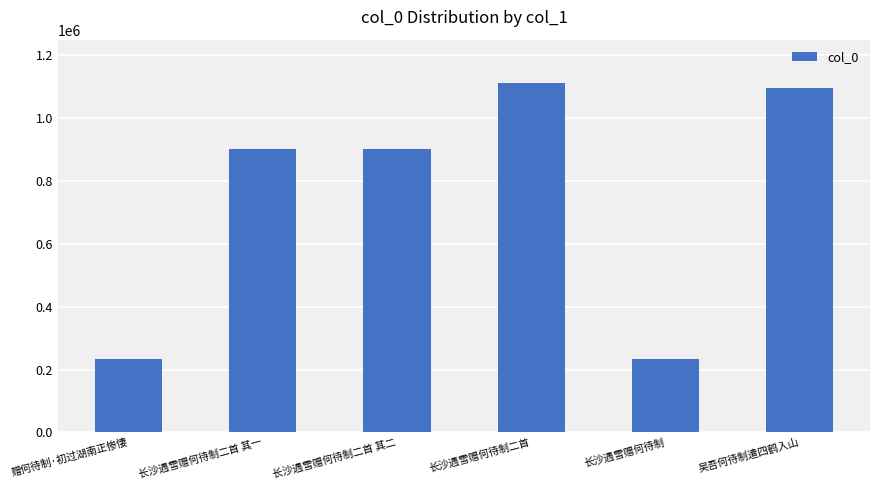

Between 长沙遇雪赠何待制二首 其二 and 赠何待制·初过湖南正惨悽, which is larger?

长沙遇雪赠何待制二首 其二